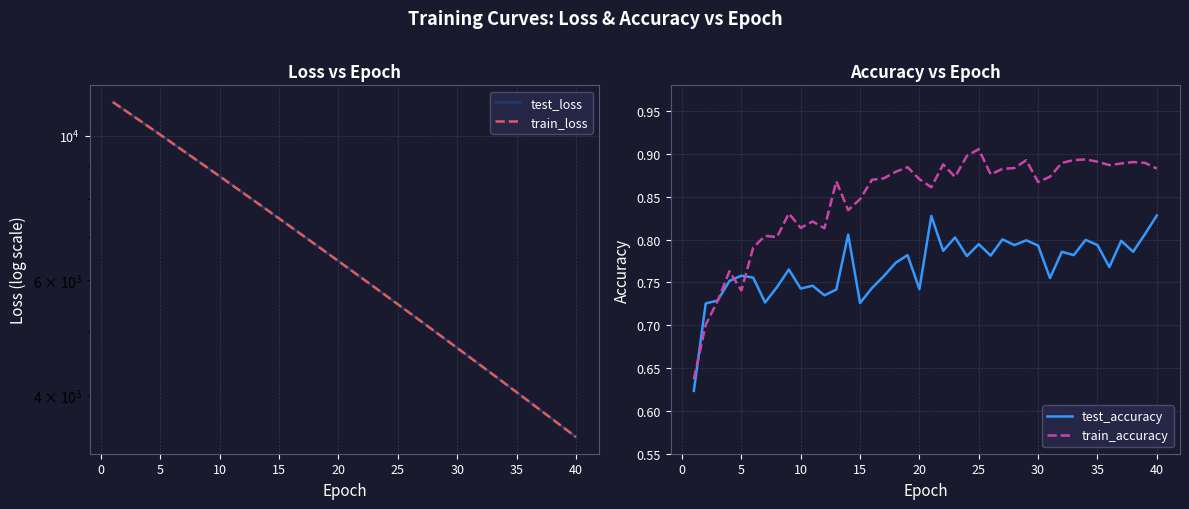

True or false: train_accuracy and train_loss intersect in this chart.

False